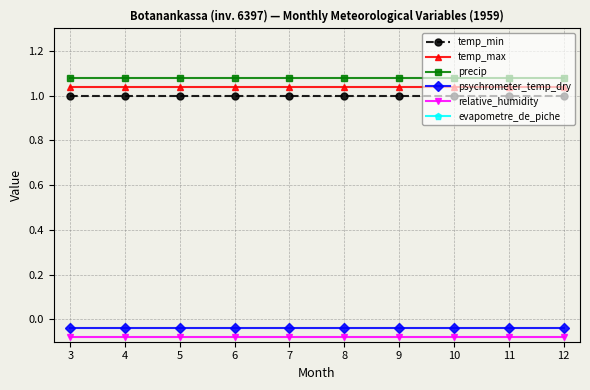

At how many categories does at least one series exceed 0?

10